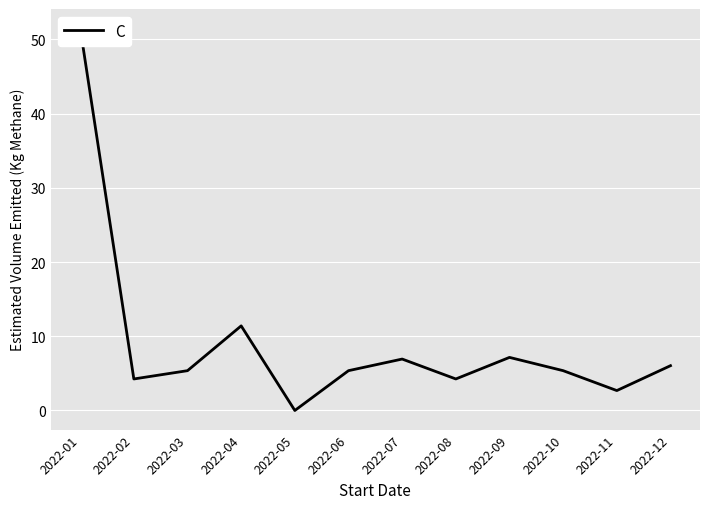

How many interior local valleys (lower than both neighbors) does the data have?

4